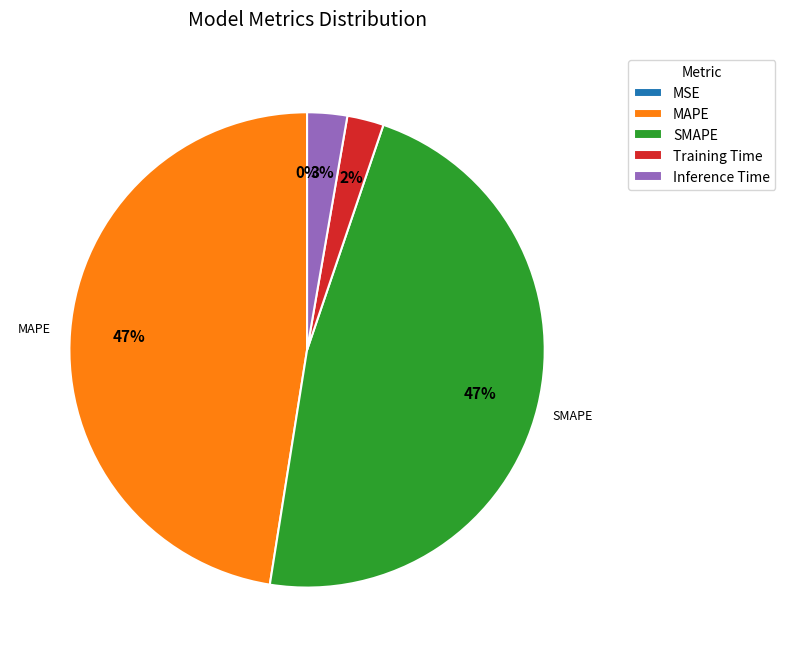

Combined, do Inference Time and Training Time account for over 50%?

No